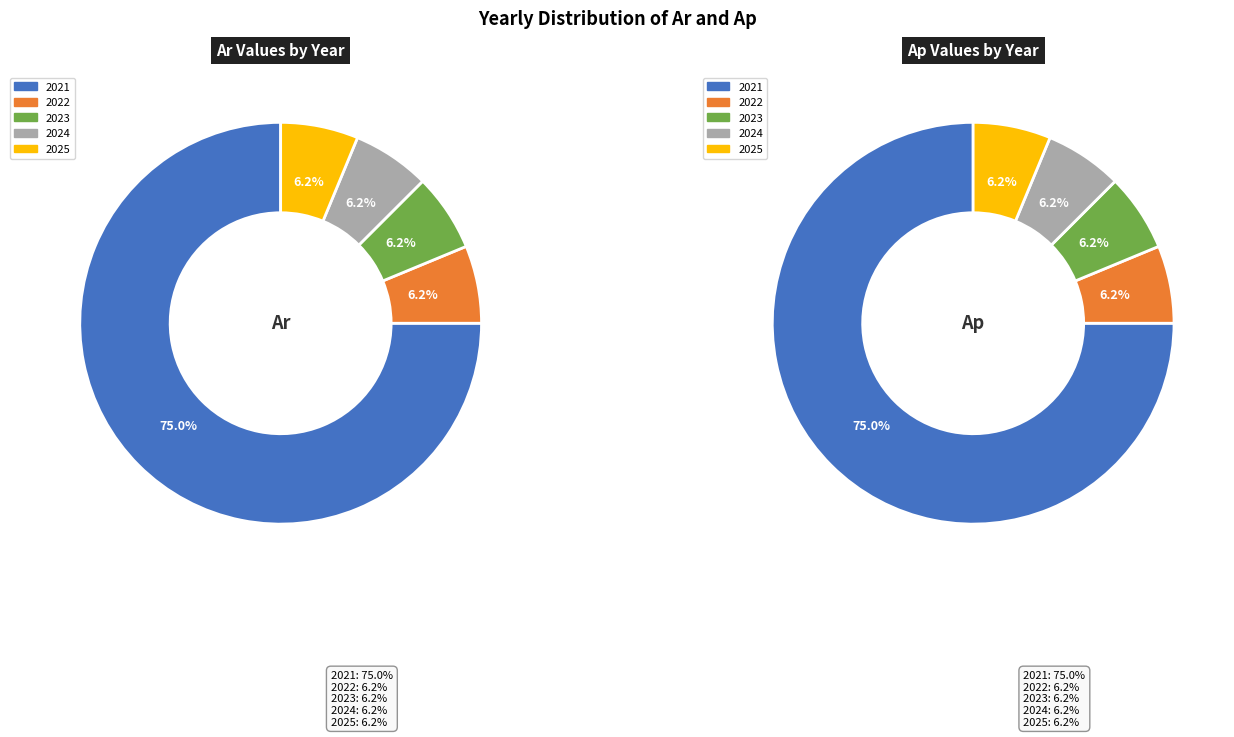

Which category has the smallest portion of the pie?

2022